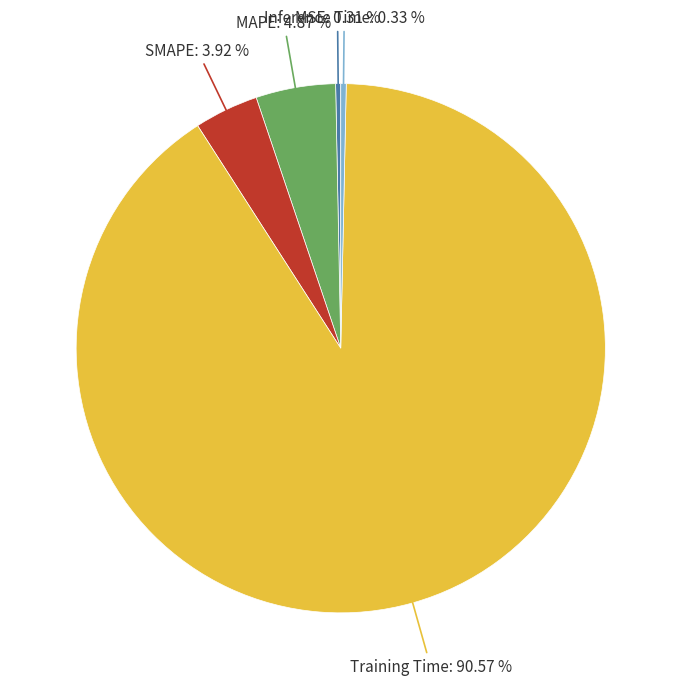

Is there a majority slice in this chart?

Yes